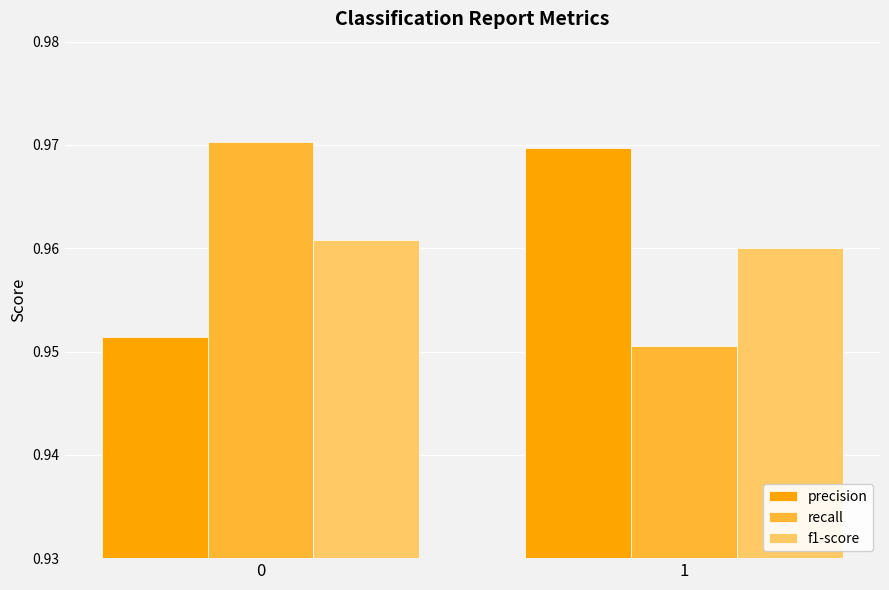

The recall series shows 0.3 at 0. True or false?

False